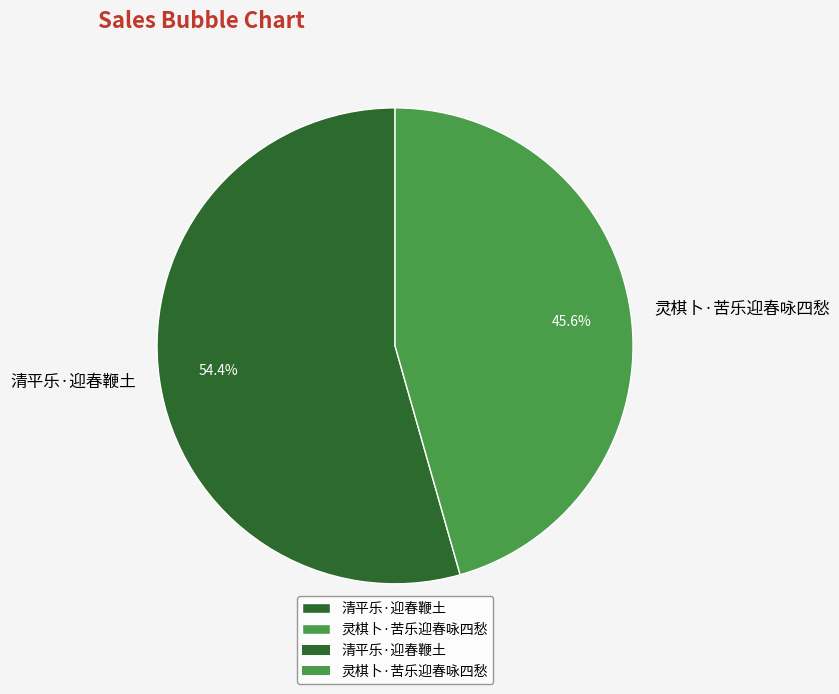

Is it true that 清平乐·迎春鞭土 is 40% of the pie?

False